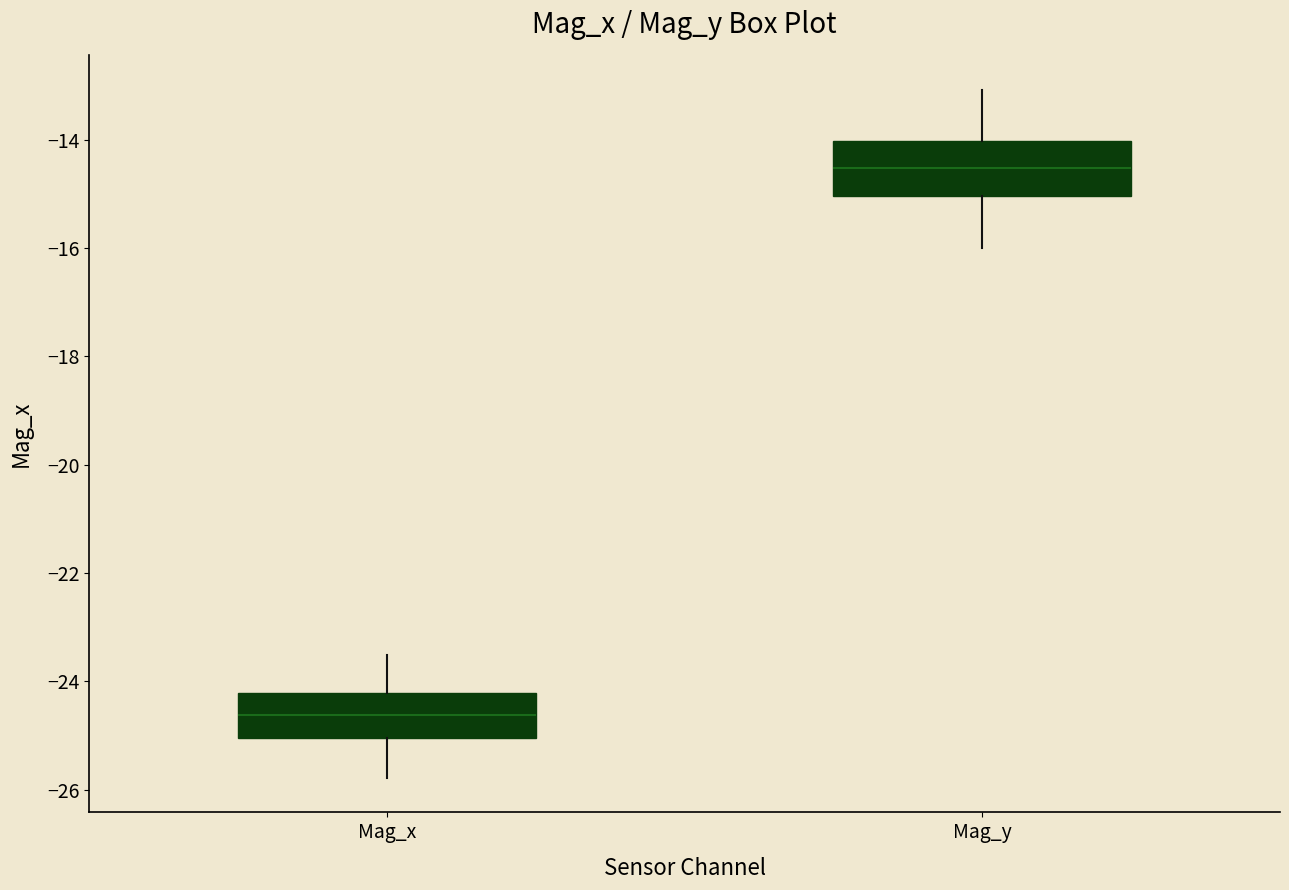

Where does the upper whisker of the box for Mag_x end on the y-axis? The values are not printed on the chart, so give them approximately, as read against the axis.

-23.6